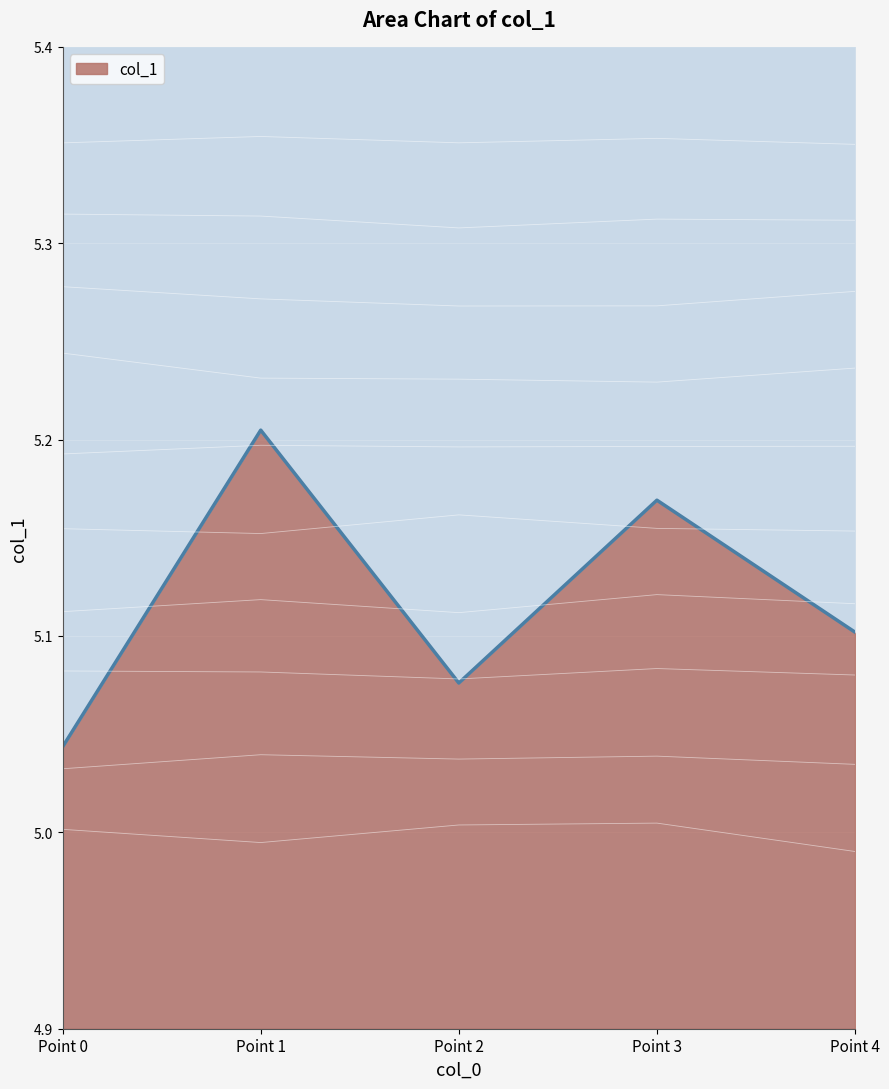

The chart shows a value of 8.4 at Point 4. True or false?

False